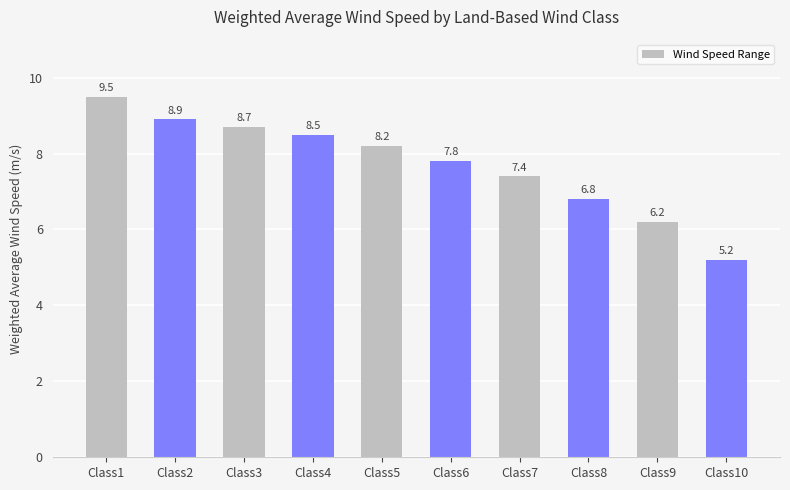

Is it true that the value at Class5 is 3.8?

False